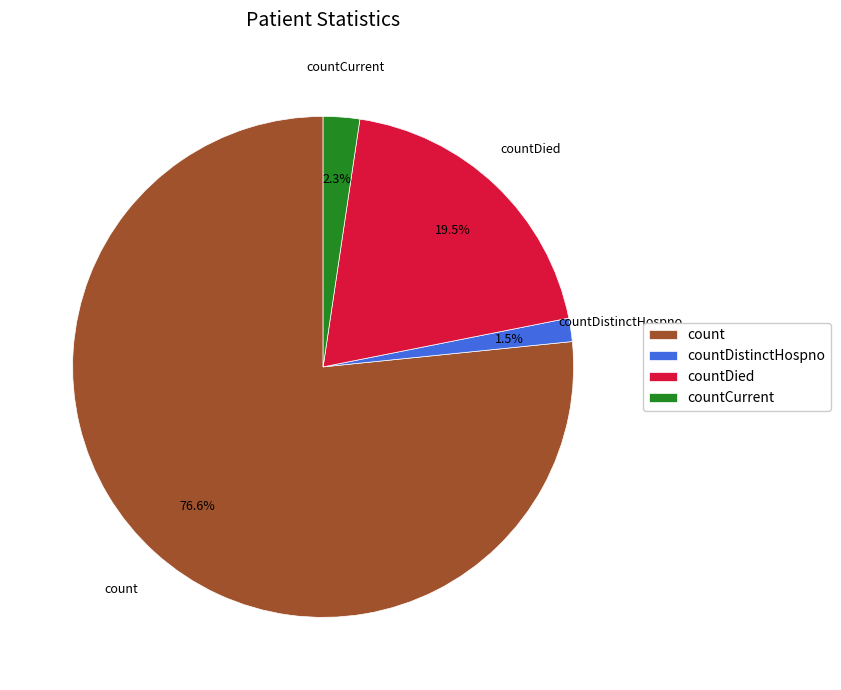

Rank the categories by value from lowest to highest.

countDistinctHospno, countCurrent, countDied, count